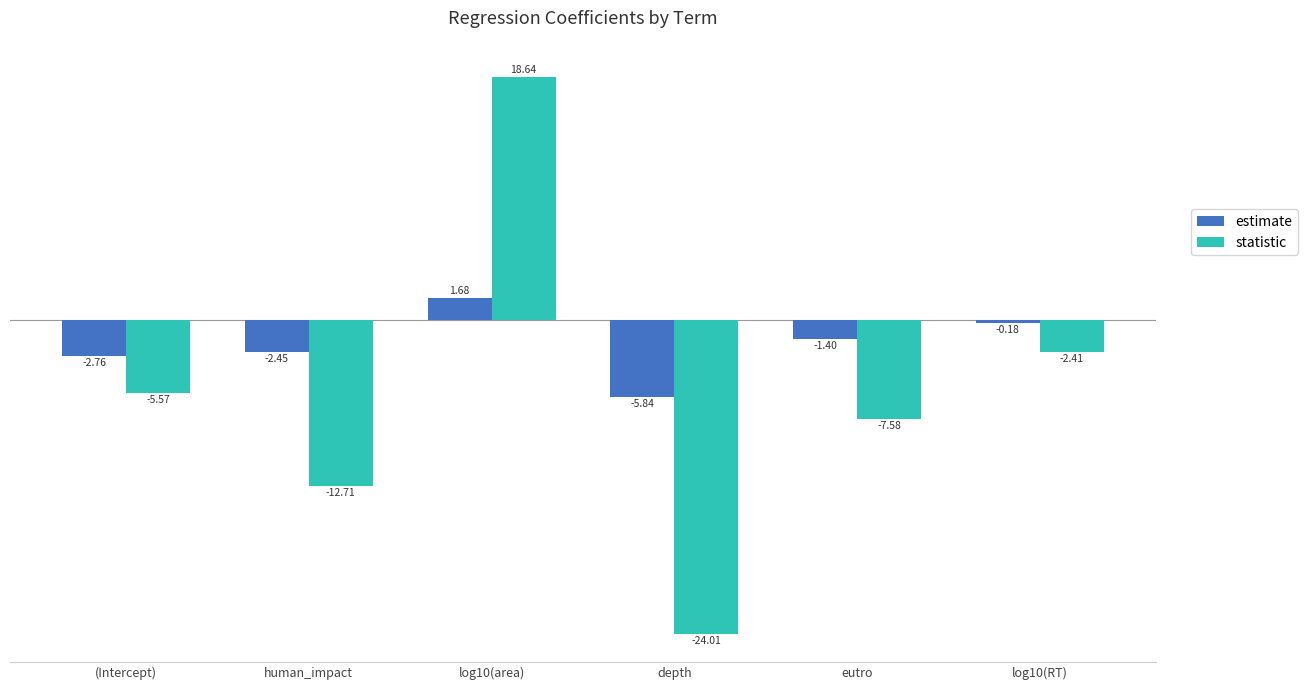

At which category is the sum across all series the highest?

log10(area)